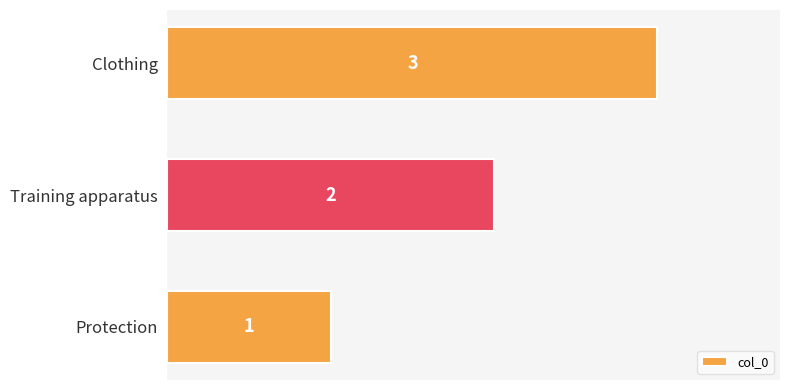

True or false: the data shows 2 at Training apparatus.

True